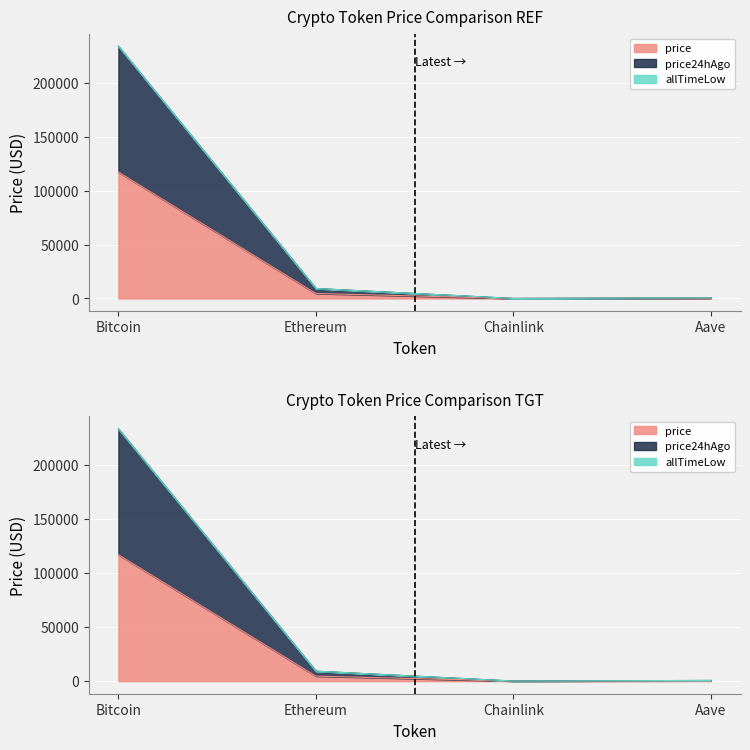

Is it true that price24hAgo equals 617.3 at Aave?

True